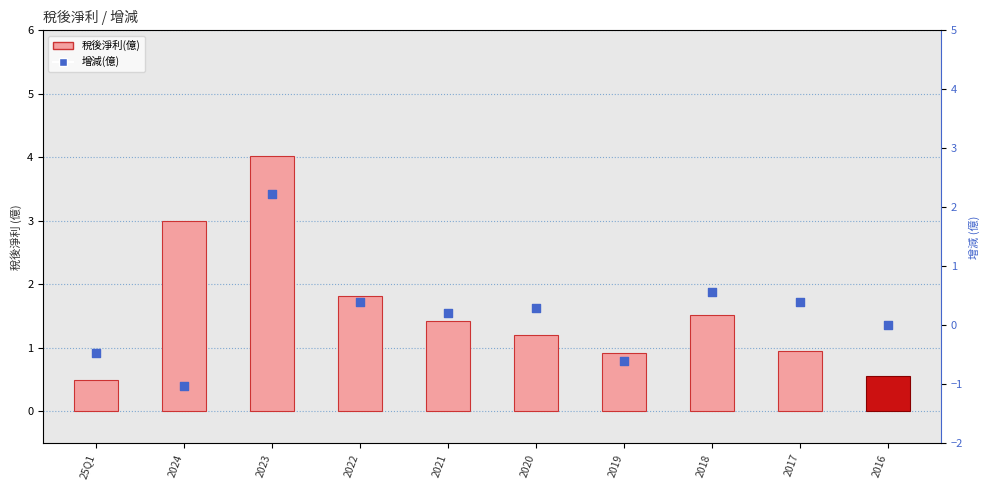

Which series has the widest spread of Y values?

稅後淨利(億)